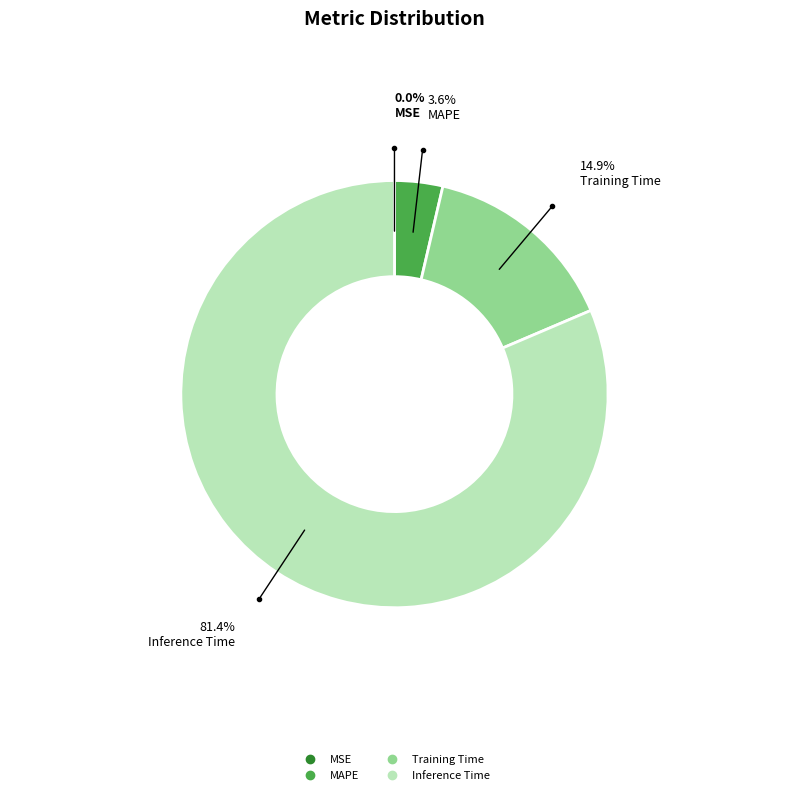

Does any single category account for the majority?

Yes